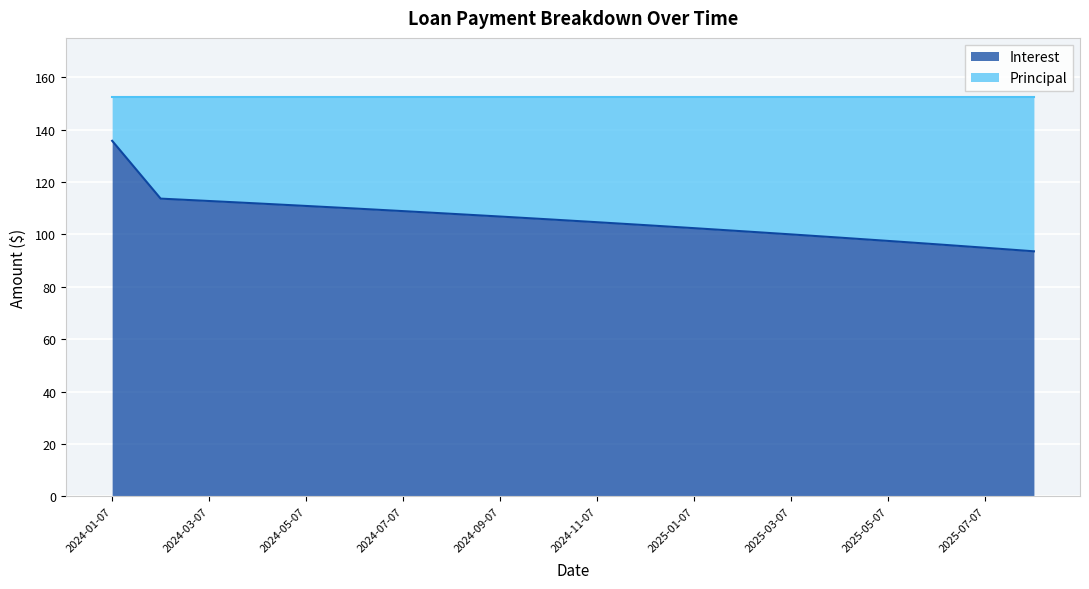

What is the change in value from 2024-06-07 to 2025-05-07?

-12.4